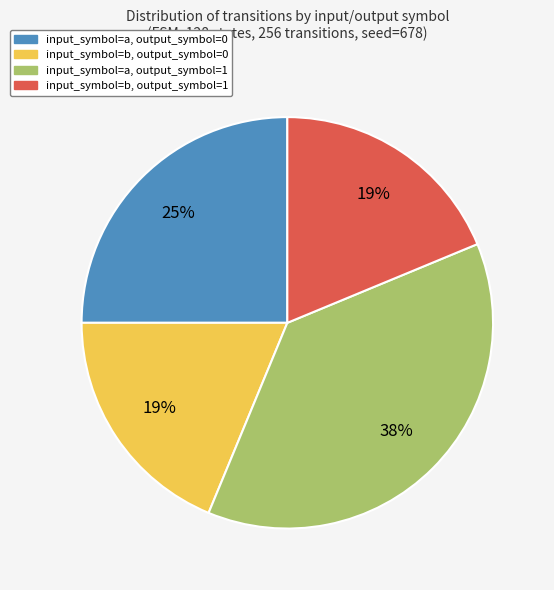

Count the number of slices in the pie.

4